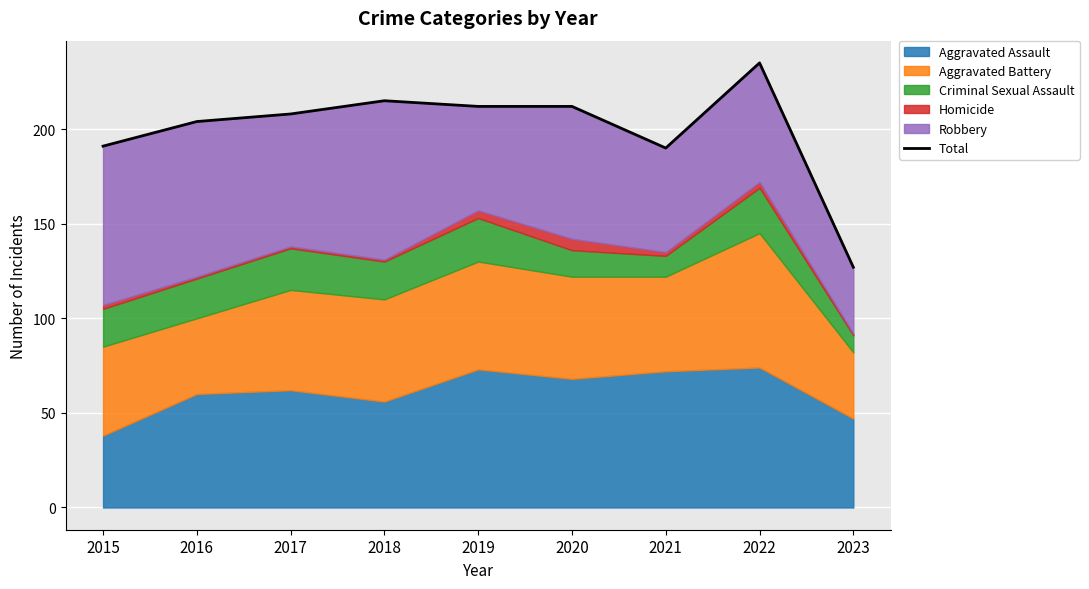

The value at 2018 is 61. True or false?

False